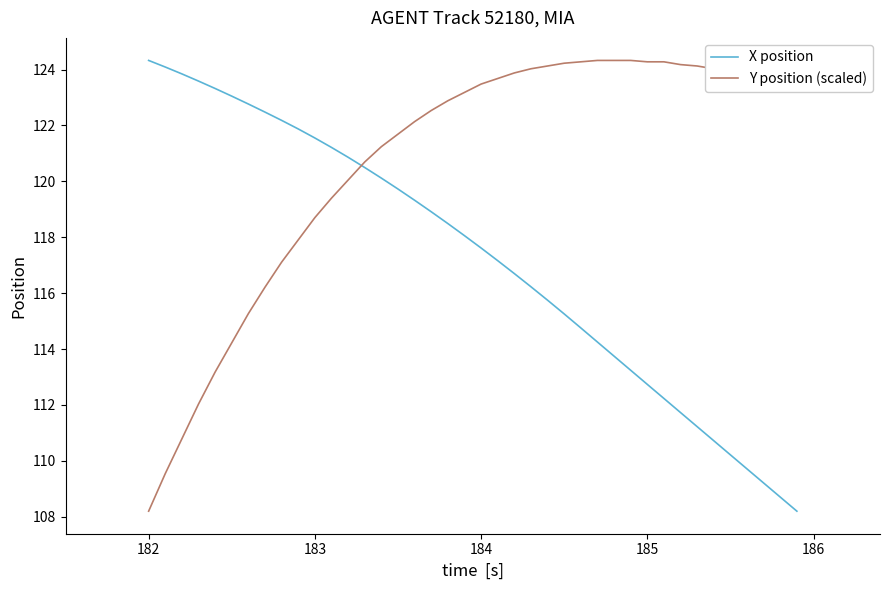

How many lines are shown in the chart?

2